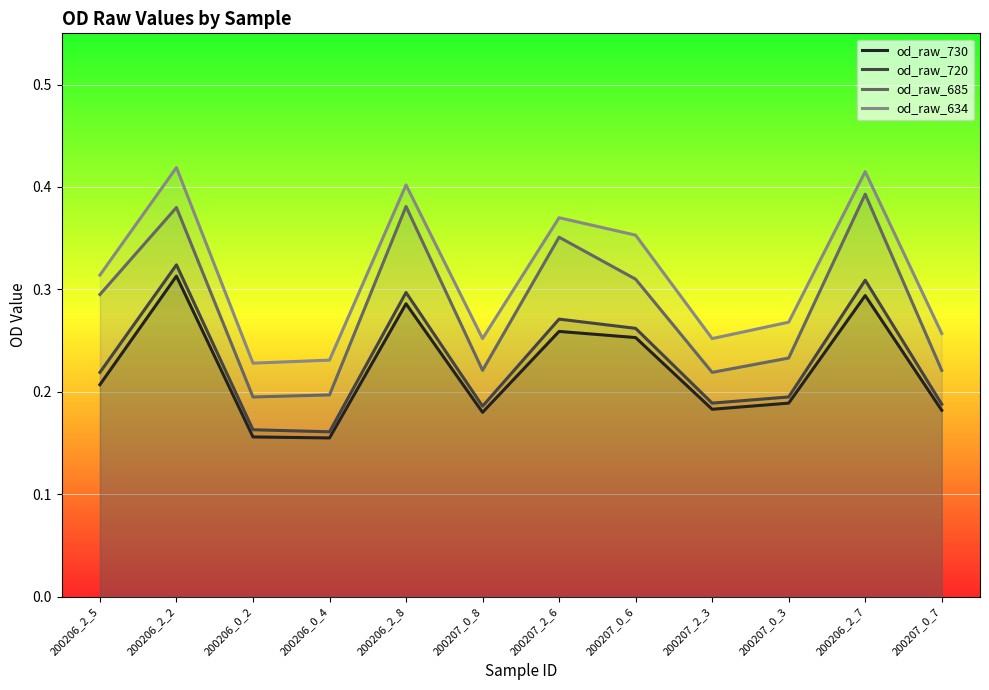

Reading left to right, list all the values displayed in this chart.

od_raw_730: 0.2	0.3	0.2	0.2	0.3	0.2	0.3	0.3	0.2	0.2	0.3	0.2
od_raw_720: 0.2	0.3	0.2	0.2	0.3	0.2	0.3	0.3	0.2	0.2	0.3	0.2
od_raw_685: 0.3	0.4	0.2	0.2	0.4	0.2	0.4	0.3	0.2	0.2	0.4	0.2
od_raw_634: 0.3	0.4	0.2	0.2	0.4	0.3	0.4	0.4	0.3	0.3	0.4	0.3